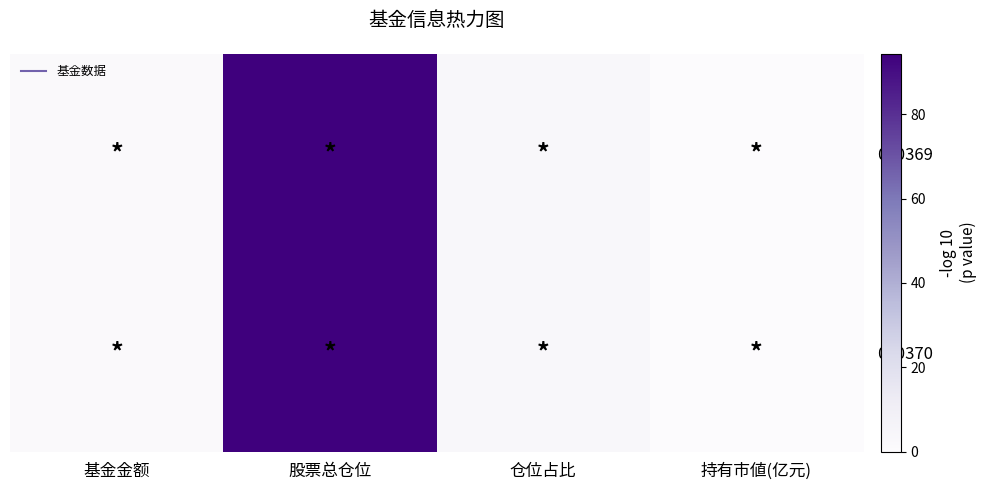

Which series has the widest spread of values?

000369